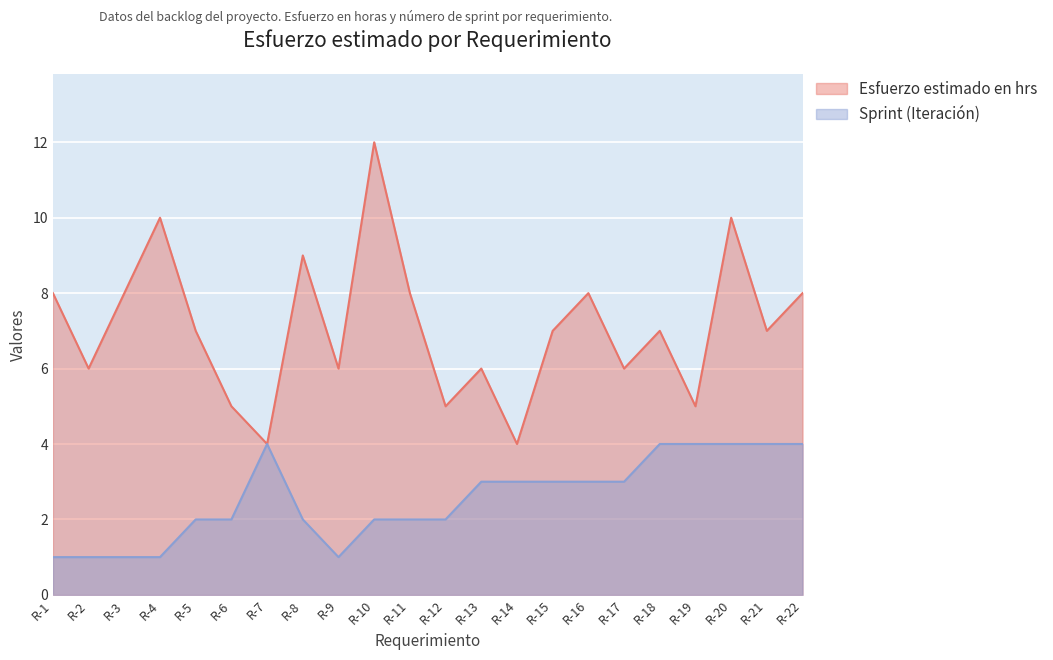

Rank the series at R-15 from lowest to highest value.

Sprint (Iteración), Esfuerzo estimado en hrs